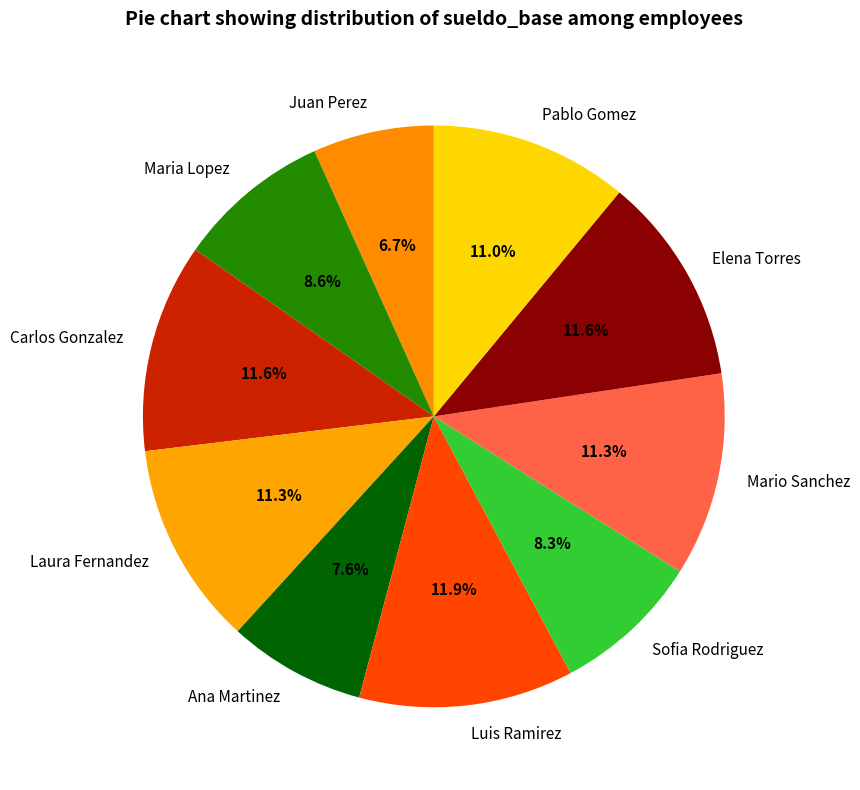

Is there a majority slice in this chart?

No